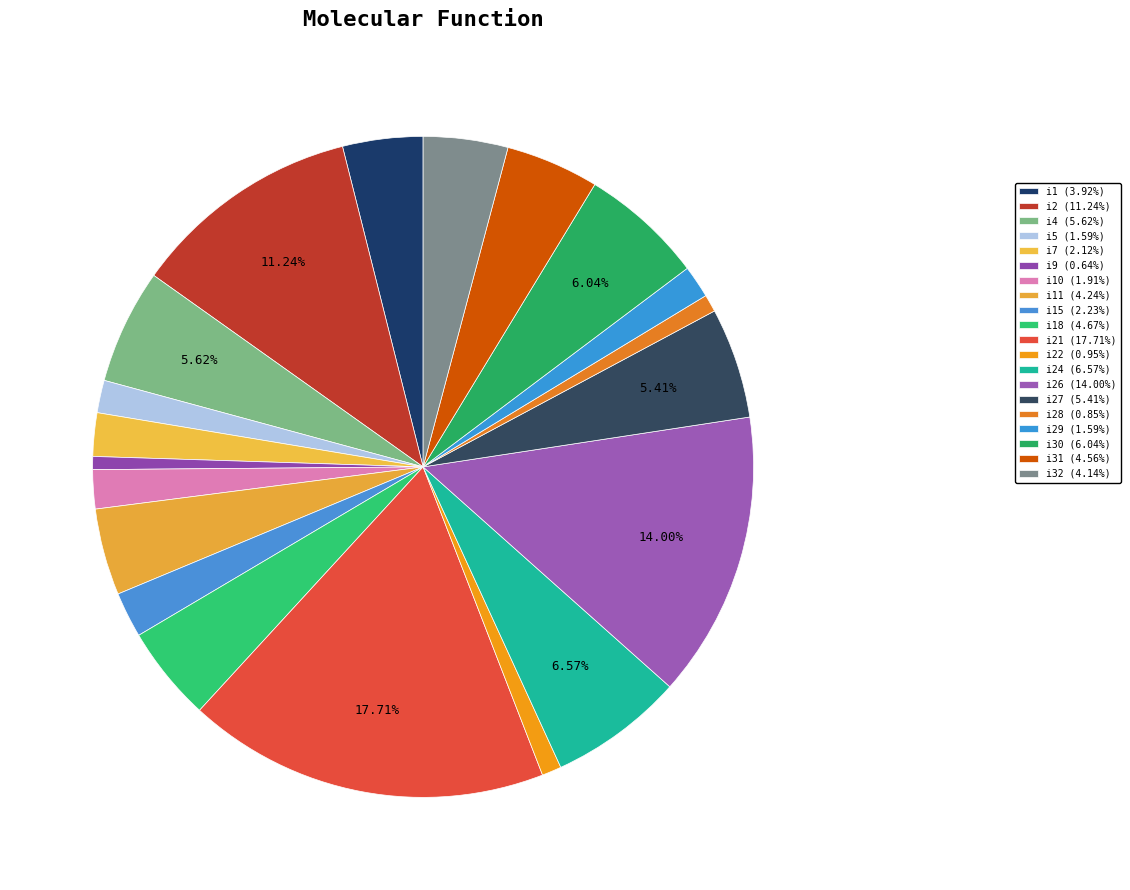

How many slices are in this pie chart?

20